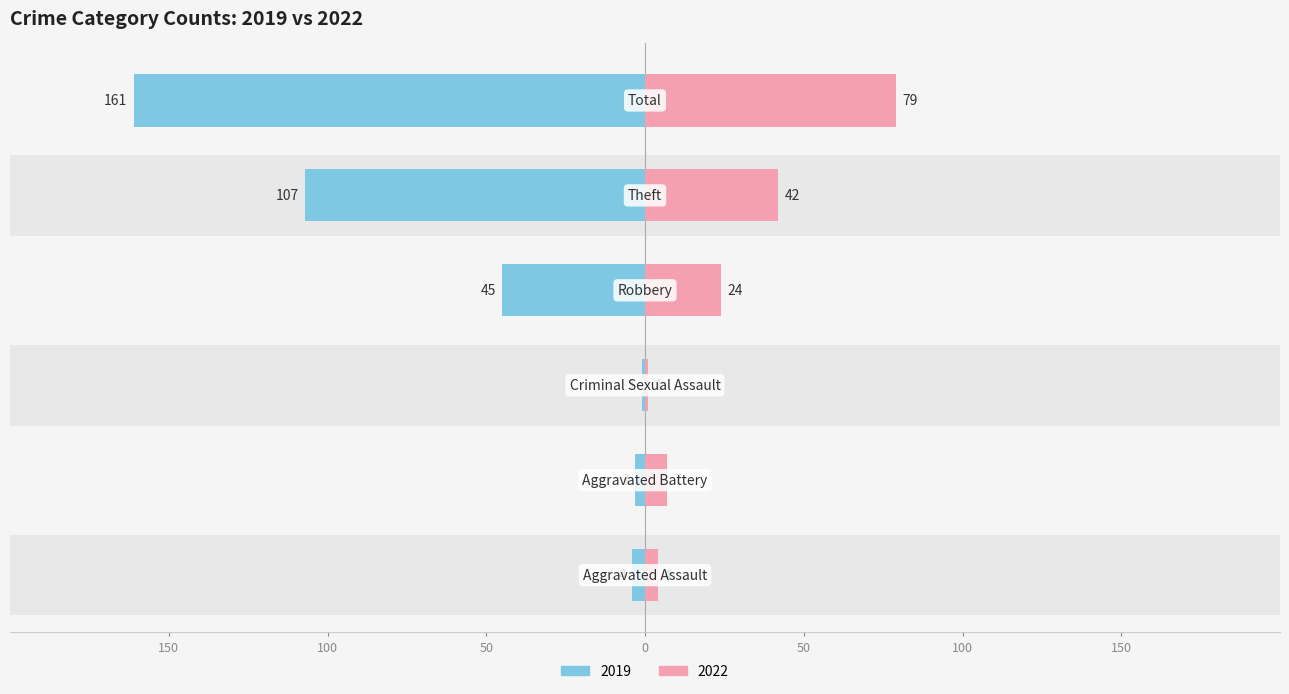

Which series changed the most between Aggravated Battery and Total?

2019